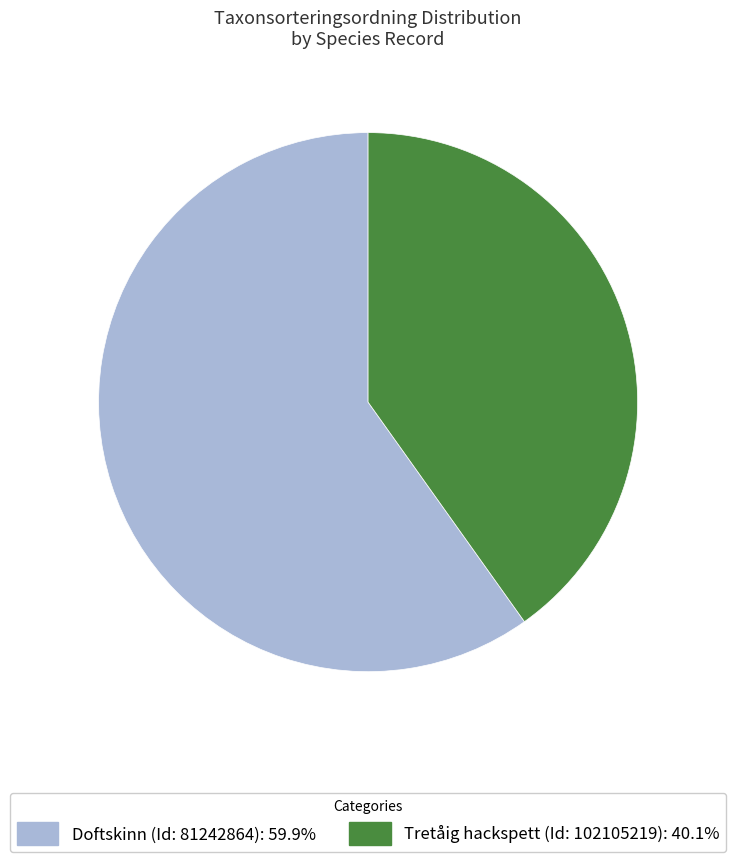

Is it true that Tretåig hackspett (Id: 102105219) is 40% of the pie?

True